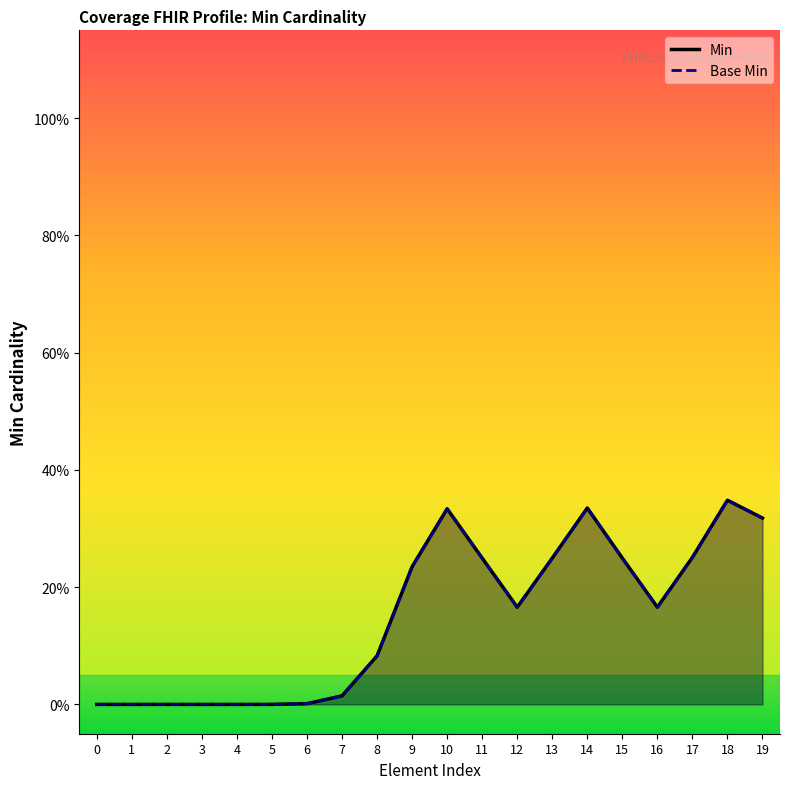

What is the value of the Base Min point at the 14th from the left?

0.2